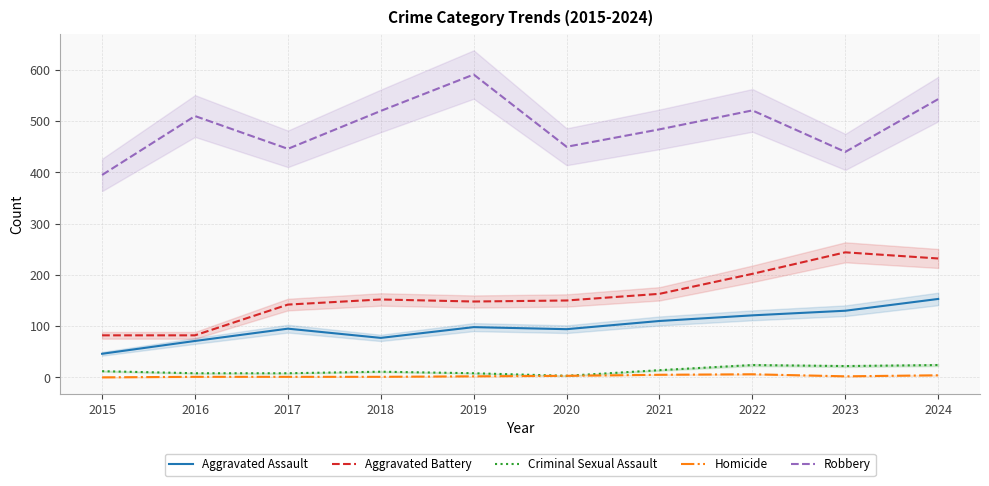

Reading right to left, extract all data points from this chart.

Aggravated Assault: 153	130	121	110	94	98	77	95	71	46
Aggravated Battery: 232	244	202	163	150	148	152	142	82	82
Criminal Sexual Assault: 24	22	24	14	3	8	11	8	8	12
Homicide: 4	2	6	5	3	2	1	1	1	0
Robbery: 543	440	521	484	450	591	520	446	510	395